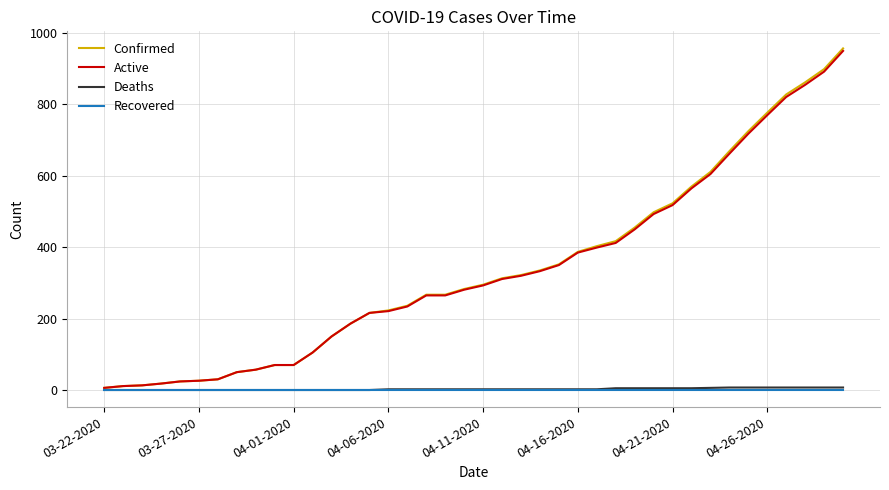

Which series has the largest range (max minus min)?

Confirmed